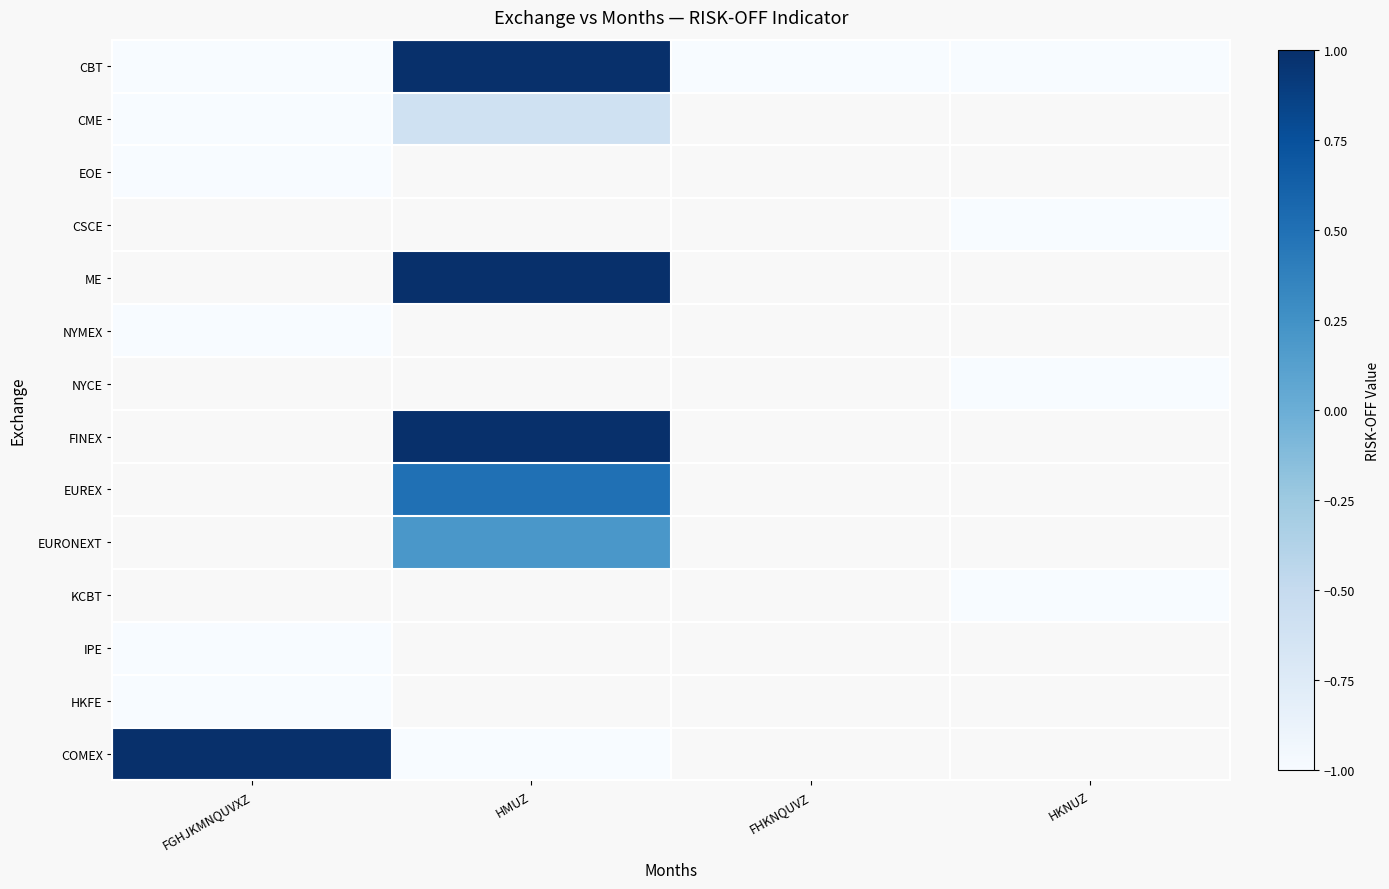

Which category has the lowest value across all series?

FGHJKMNQUVXZ